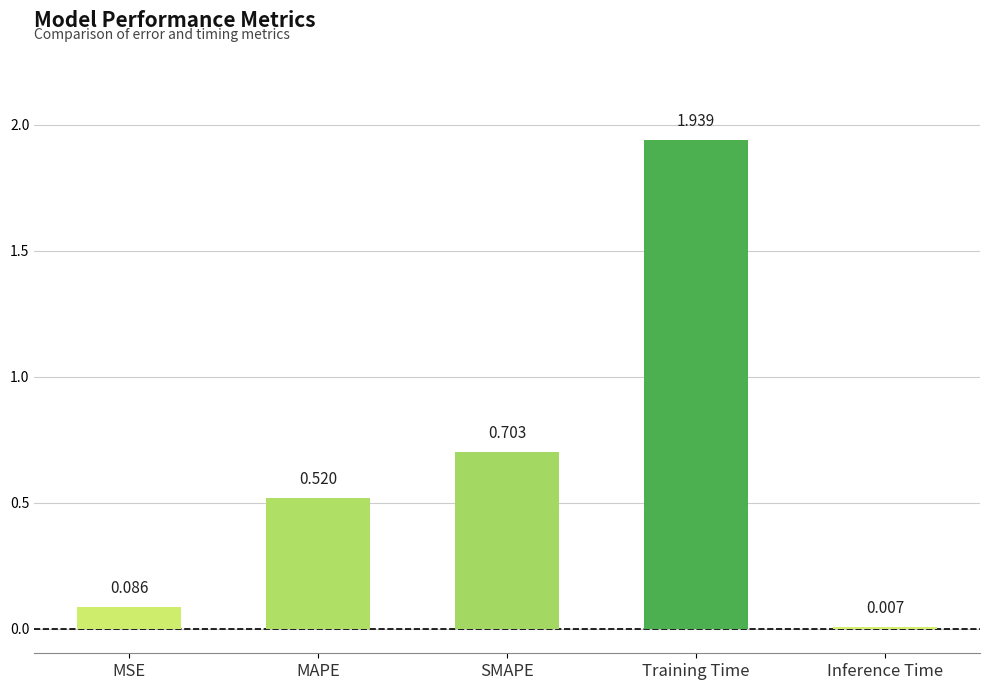

How many categories are shown in the chart?

5